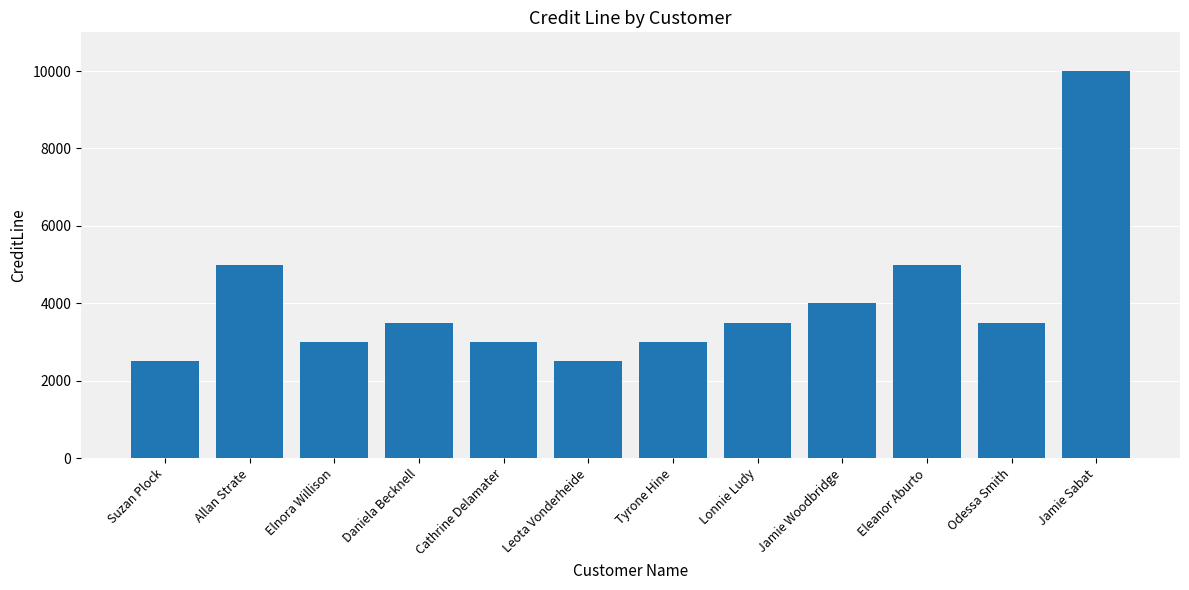

Which category has the highest value across all series?

Jamie Sabat